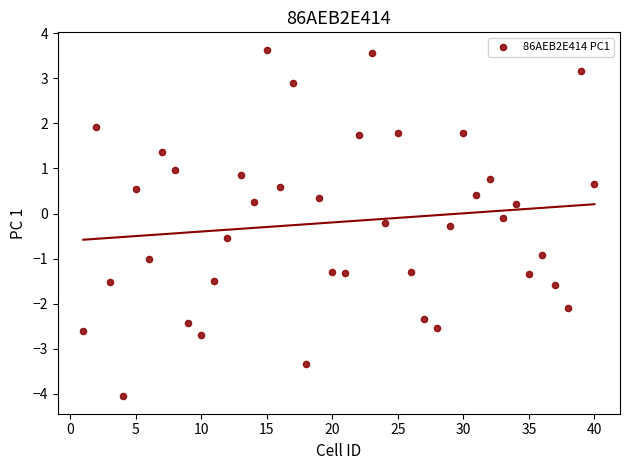

What is the range of X values (max minus min)?

39.0